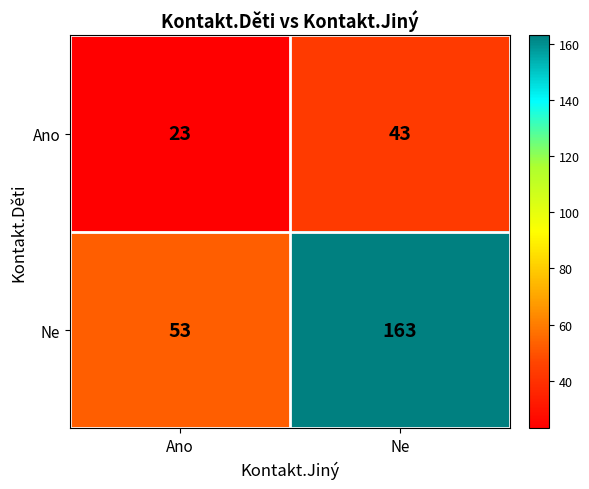

Reading right to left, what are all the values shown in this chart?

Ano: 43	23
Ne: 163	53